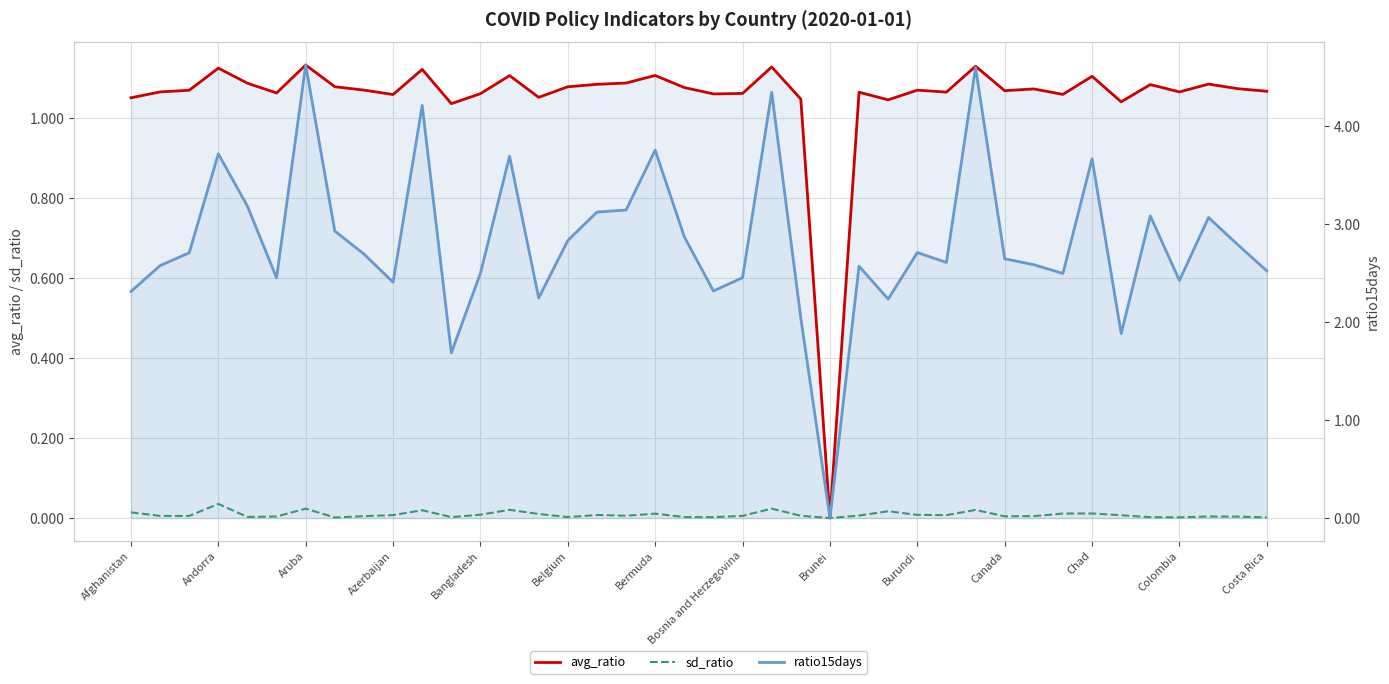

Which has a higher value, 23 or Andorra?

Andorra